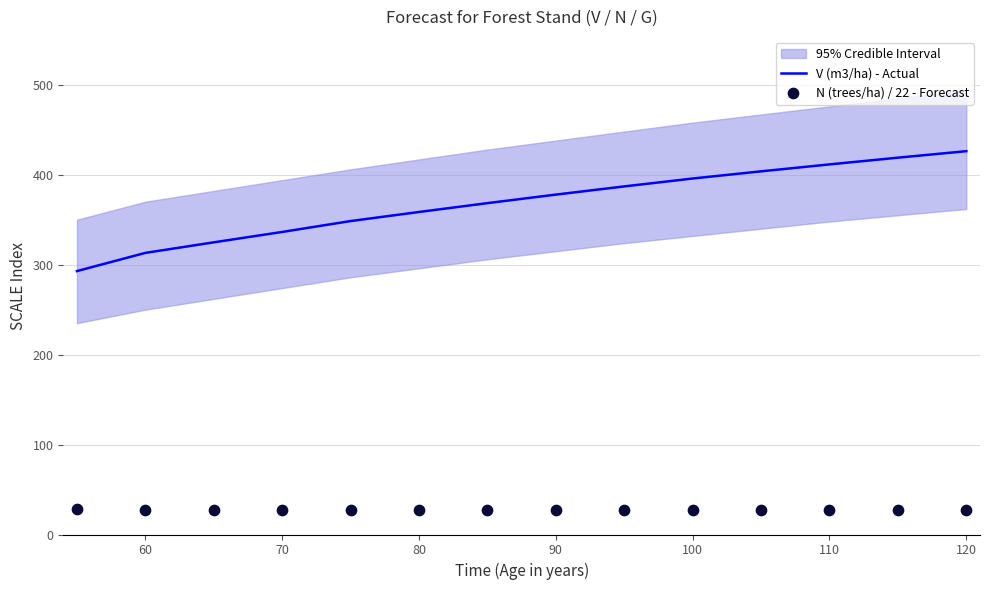

Which series has the largest total across all categories?

V (m3/ha) - Actual